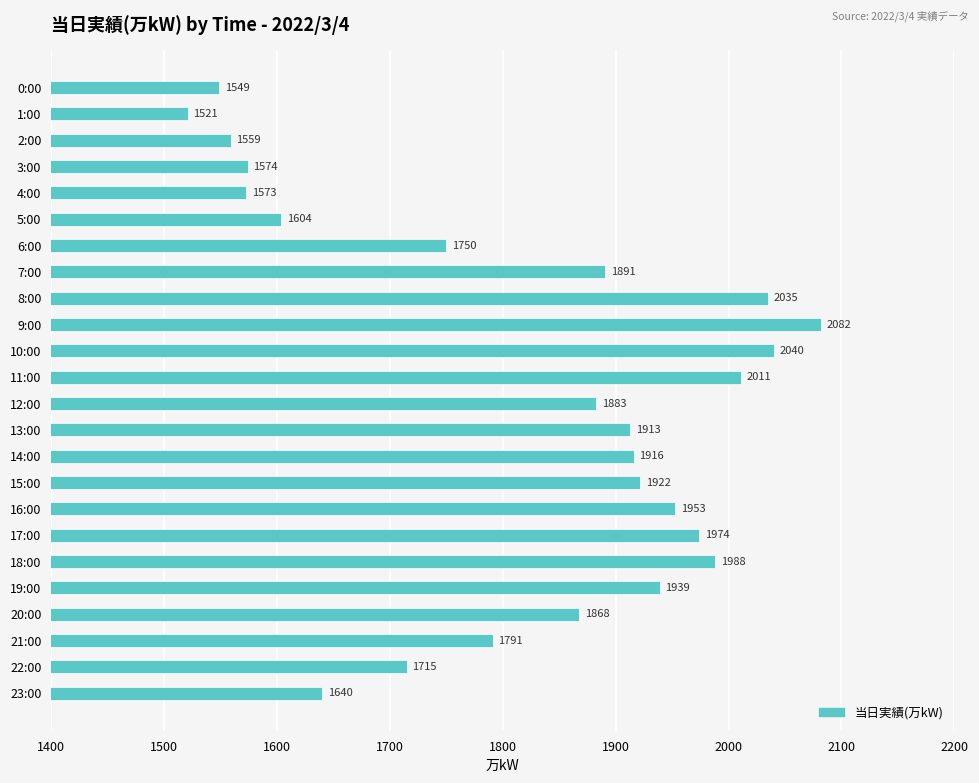

What is the change in value from 11:00 to 13:00?

-98